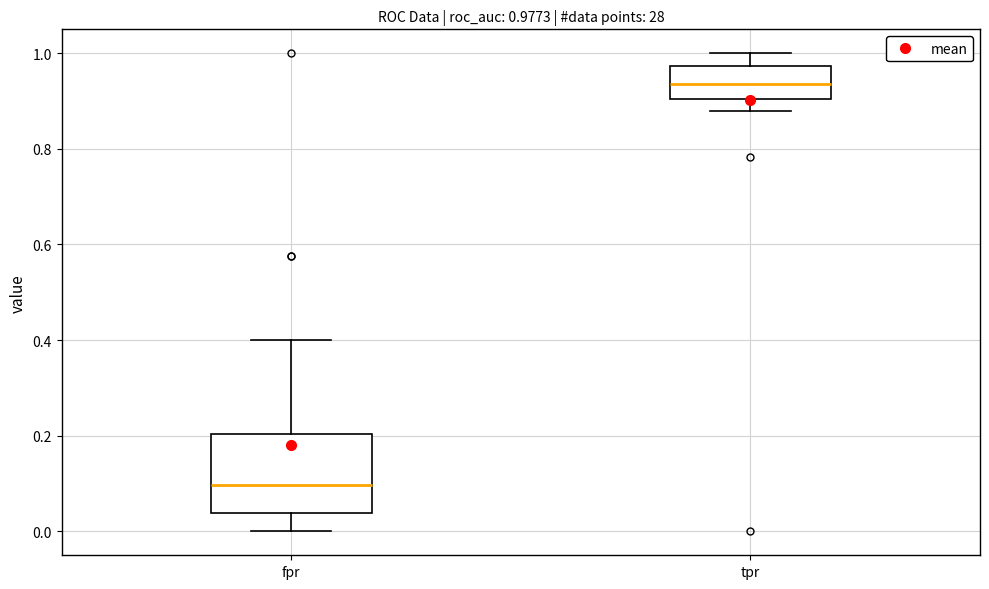

Comparing the boxes themselves (not the whiskers), which one is the tallest?

fpr